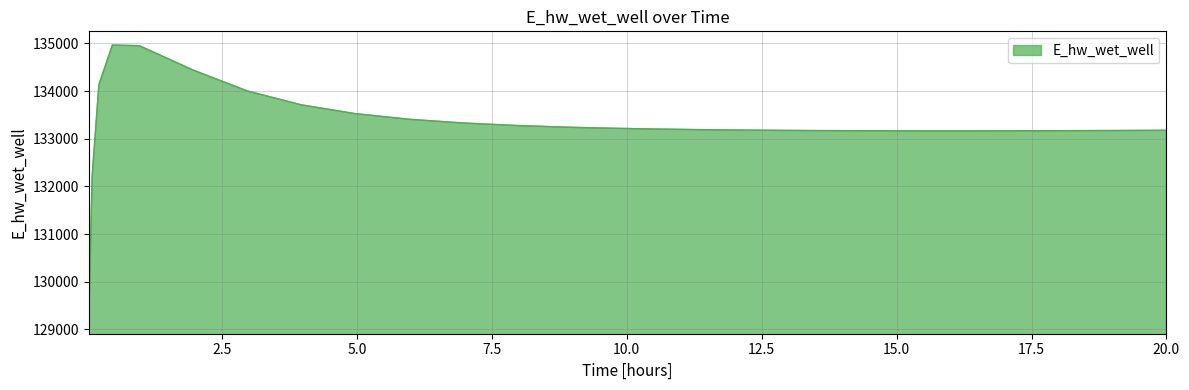

What is the maximum value shown in the chart?

134965.9